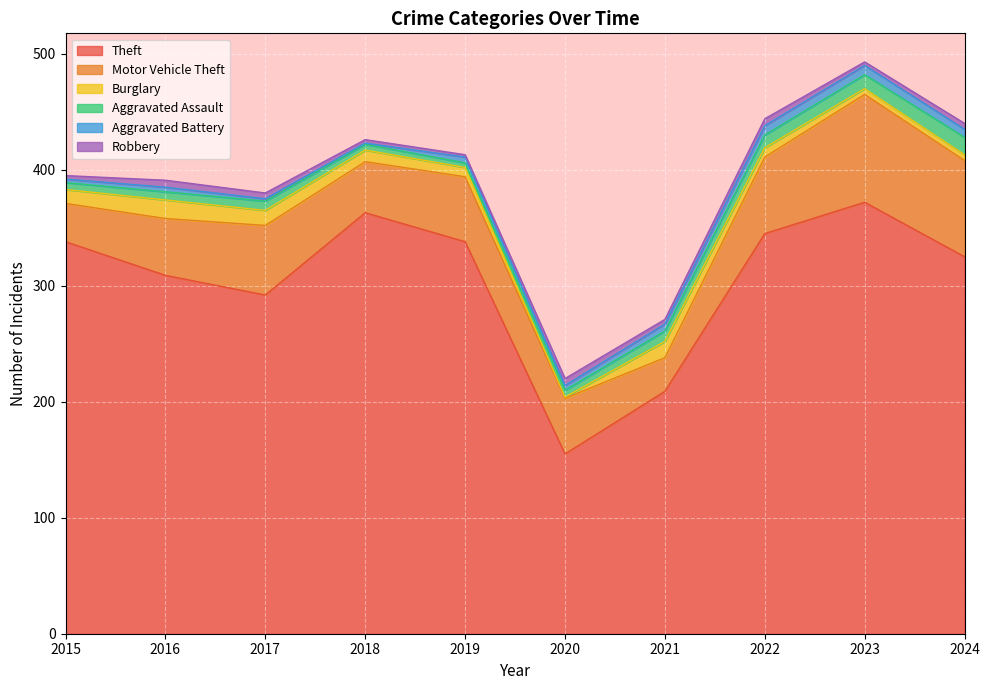

How many data points in Theft are above 338?

3